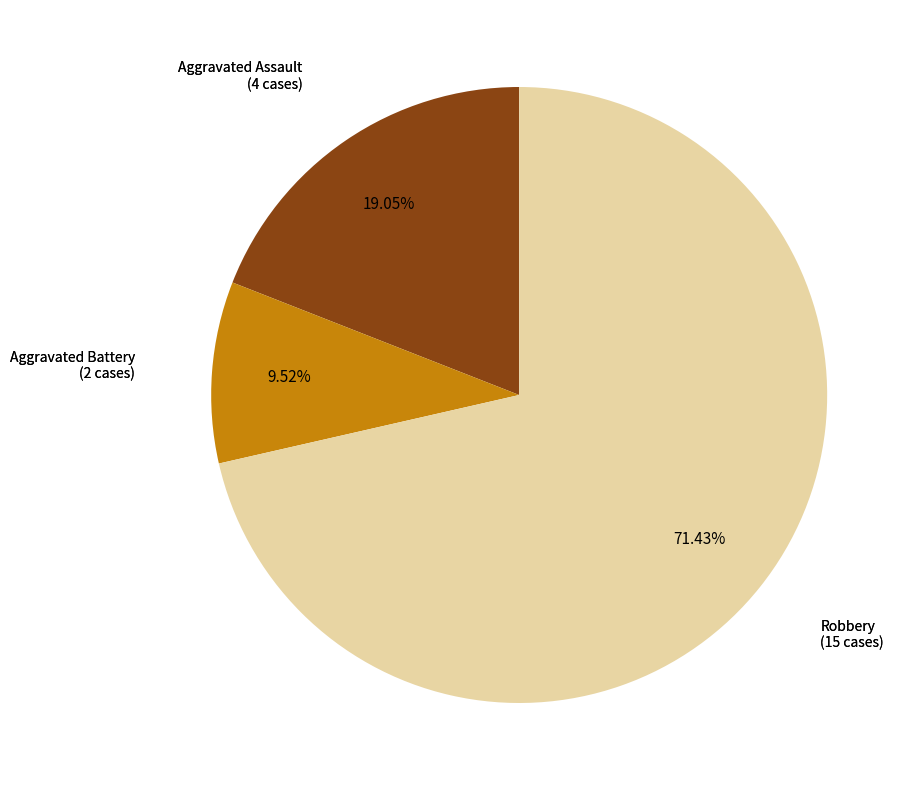

How many slices are in this pie chart?

3